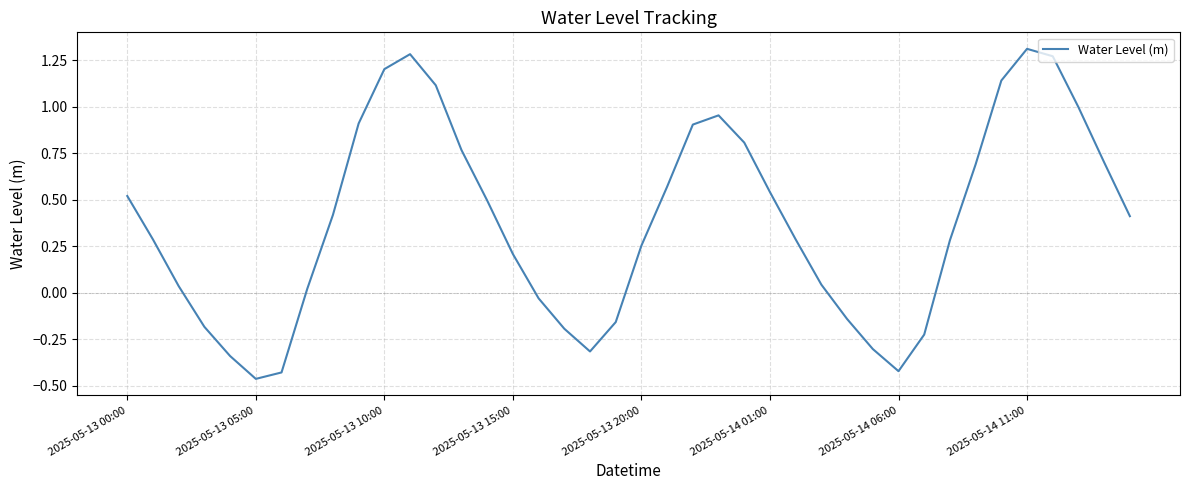

What is the difference between the maximum and minimum values?

1.8